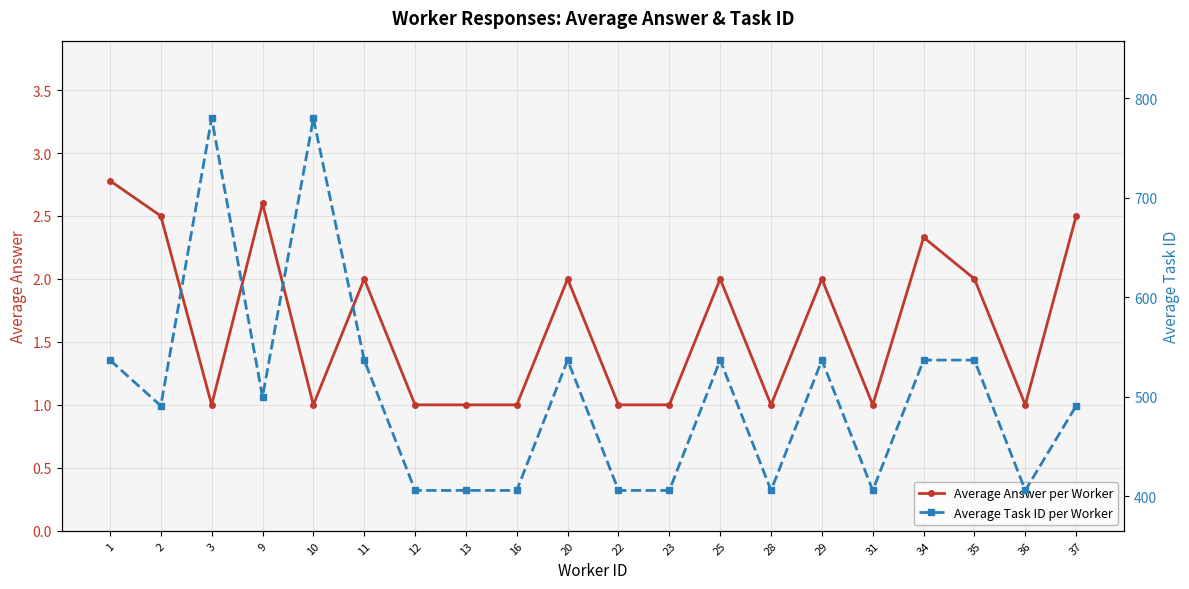

List the series in order of their overall mean, highest first.

Average Task ID per Worker, Average Answer per Worker